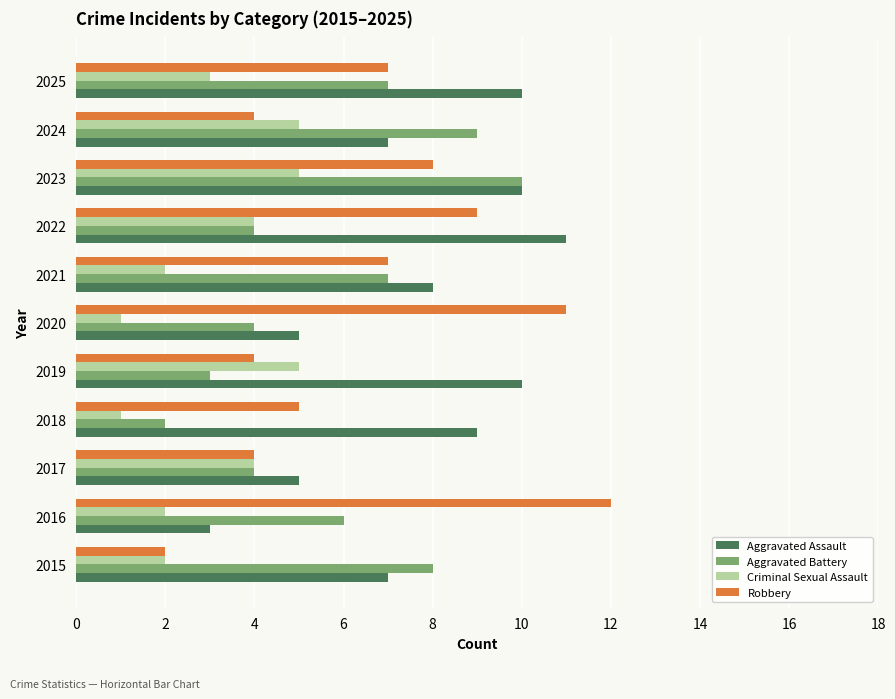

How many distinct data groups are displayed?

4